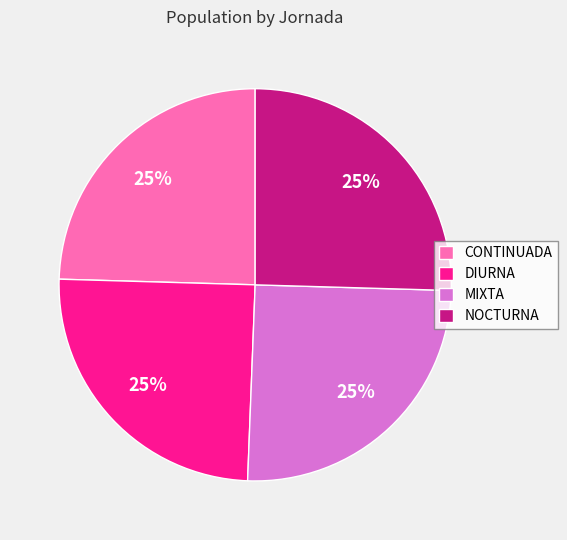

To the nearest percent, what is the average slice percentage?

25%